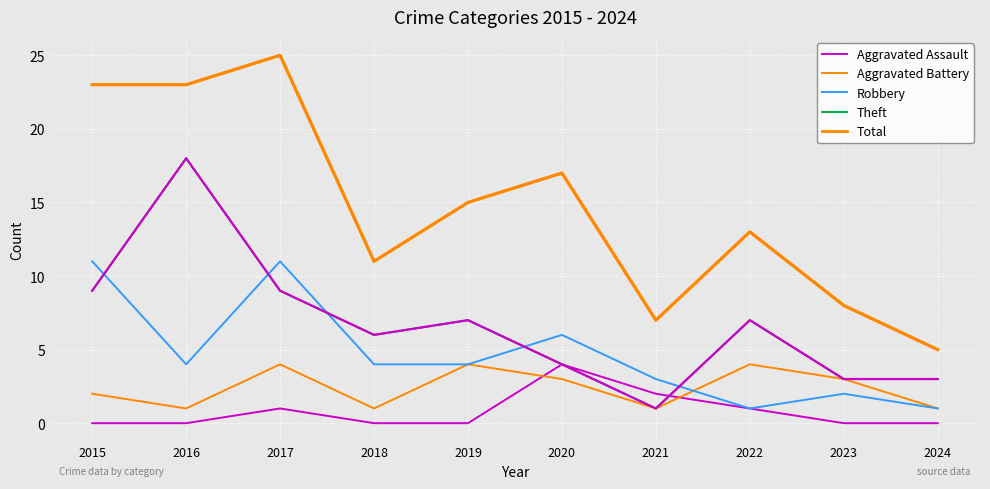

At which label does Theft reach its peak?

2016